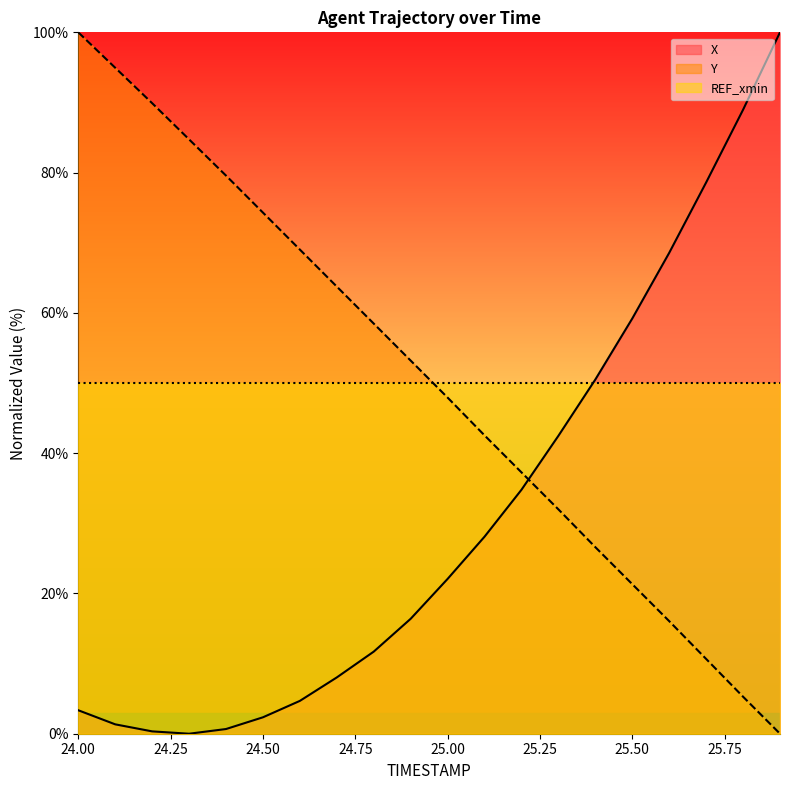

Reading left to right, what are all the values shown in this chart?

X: 3.3	1.3	0.3	0.0	0.7	2.3	4.7	8.0	11.7	16.4	22.1	28.1	34.8	42.5	50.5	59.2	68.6	78.6	89.0	100.0
Y: 100.0	94.9	89.9	84.7	79.6	74.3	69.0	63.7	58.5	53.2	47.9	42.5	37.3	32.0	26.6	21.3	16.0	10.7	5.3	0.0